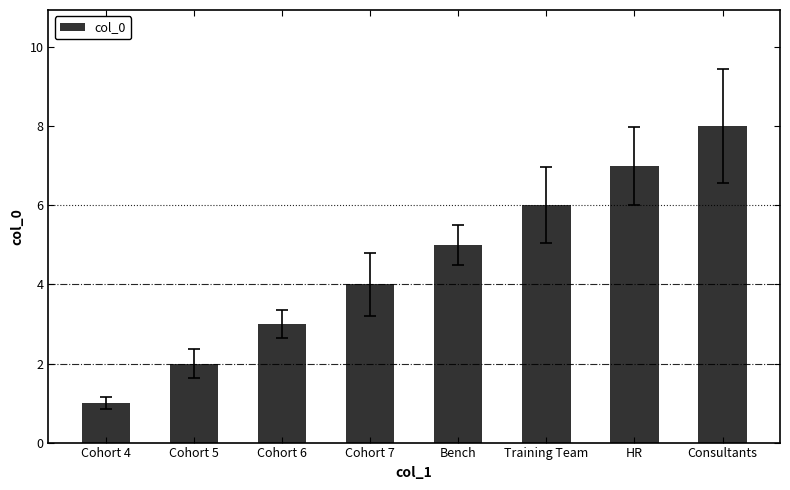

What is the change in value from Bench to Consultants?

+3